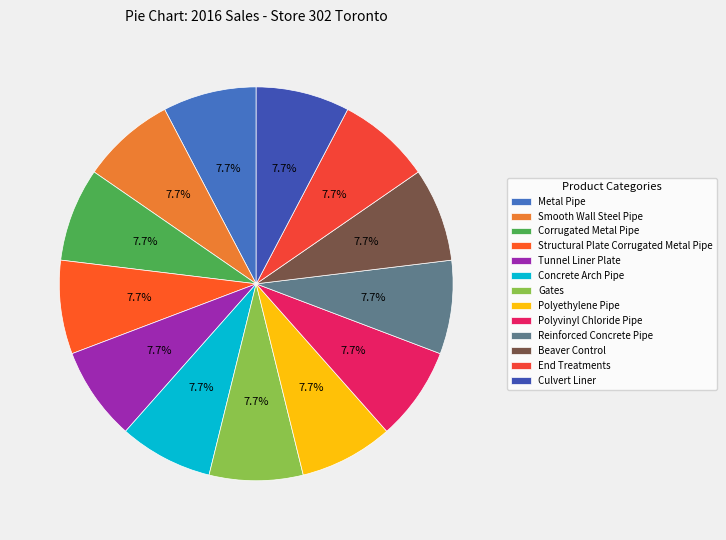

How many segments does this pie chart have?

13